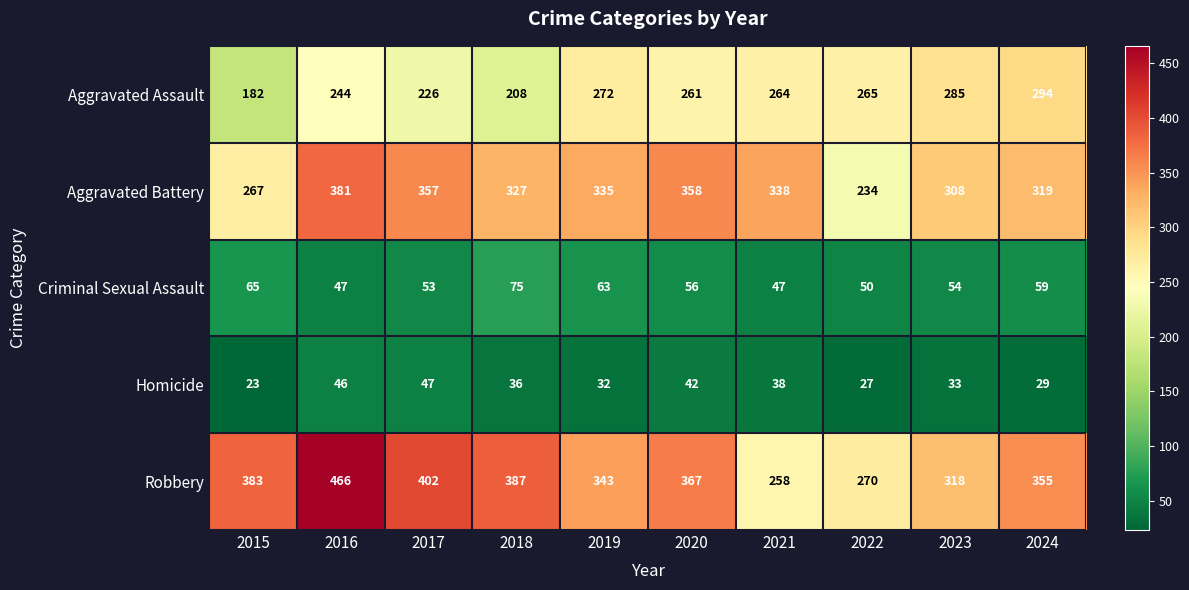

What is the difference between the Robbery values at 2019 and 2023?

25